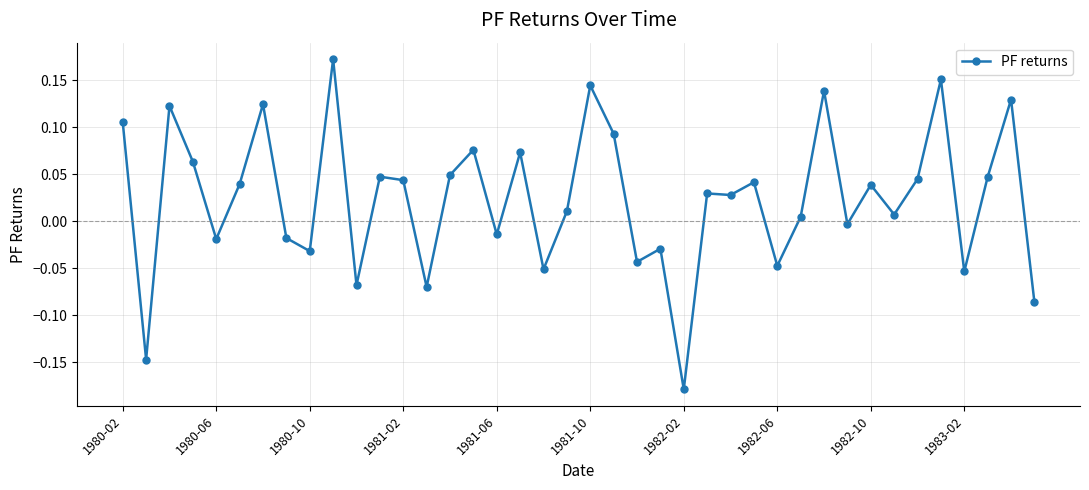

What is the difference between the second highest and second lowest values?

0.3